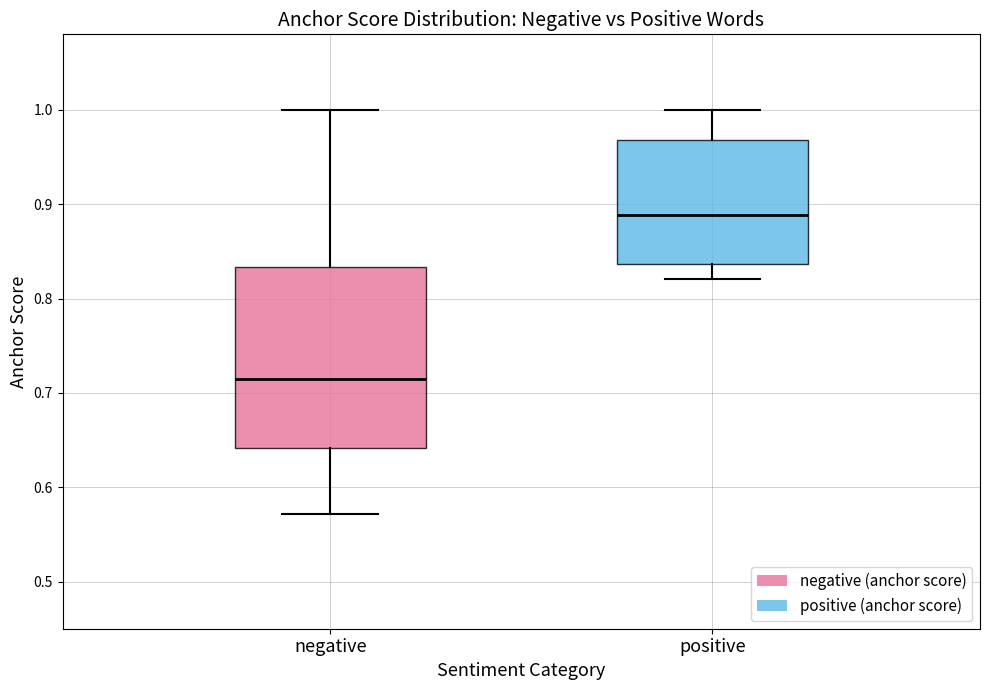

Where is the upper edge of the box for positive on the y-axis? The values are not printed on the chart, so give them approximately, as read against the axis.

0.97